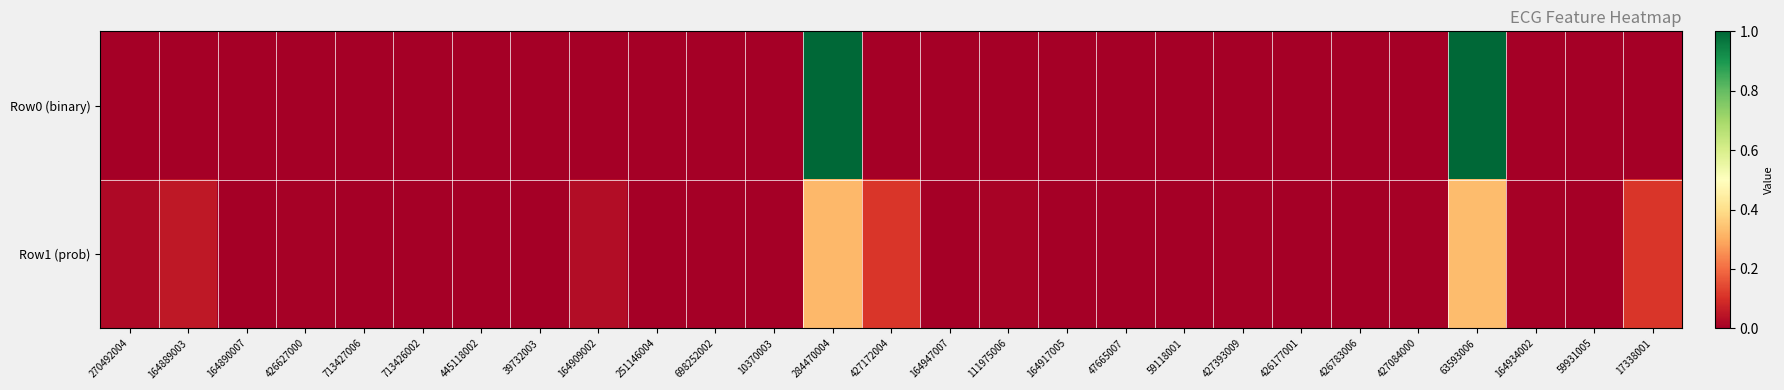

At how many categories does at least one series exceed 0?

27